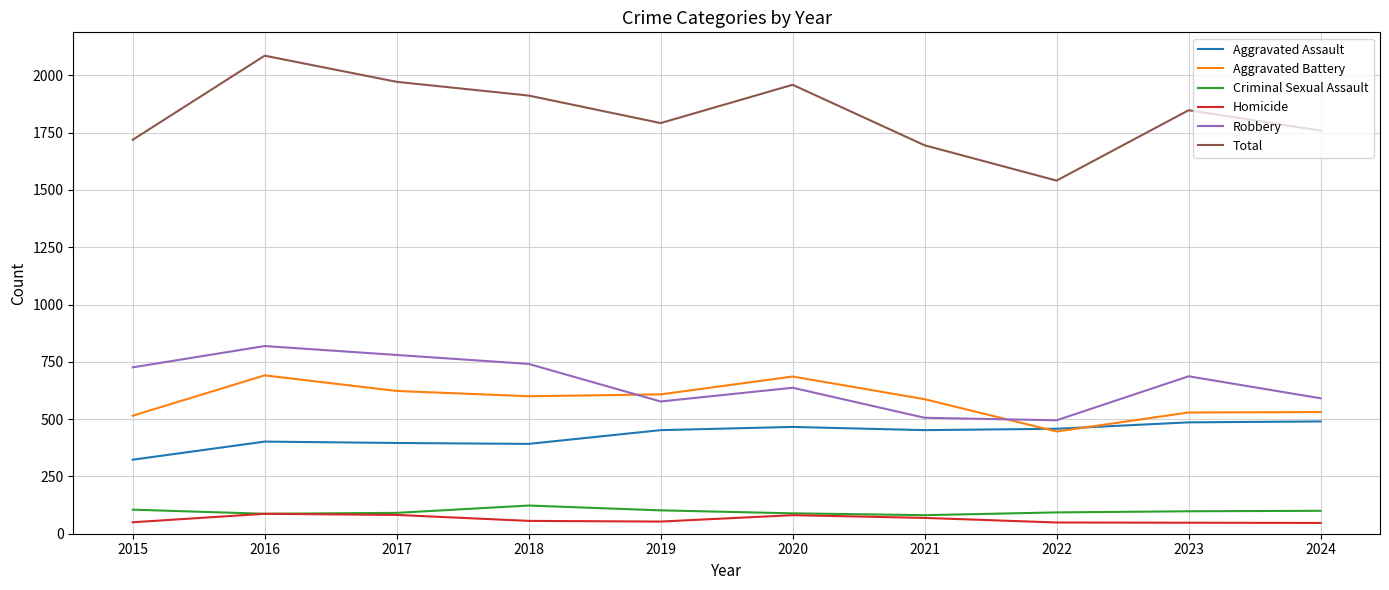

Where is the first local minimum for Total?

2019